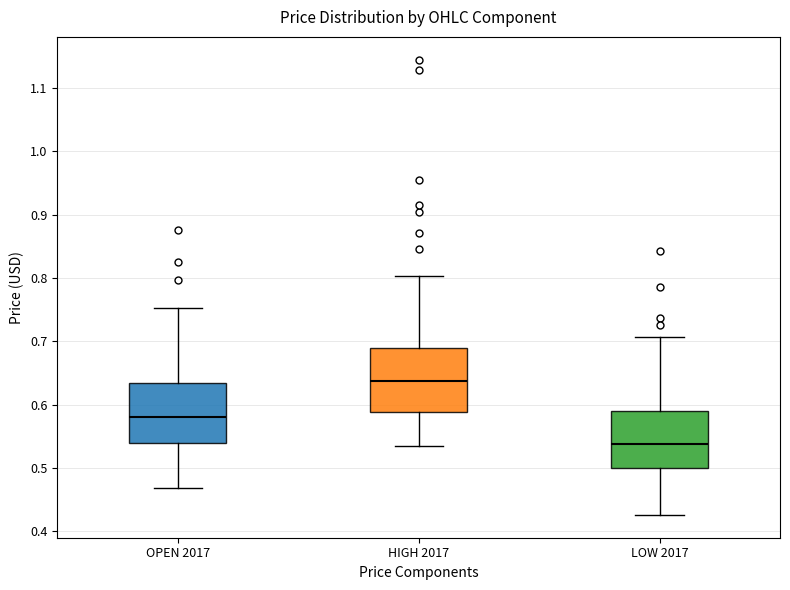

Where does the lower whisker of the box for HIGH 2017 end on the y-axis? The values are not printed on the chart, so give them approximately, as read against the axis.

0.54